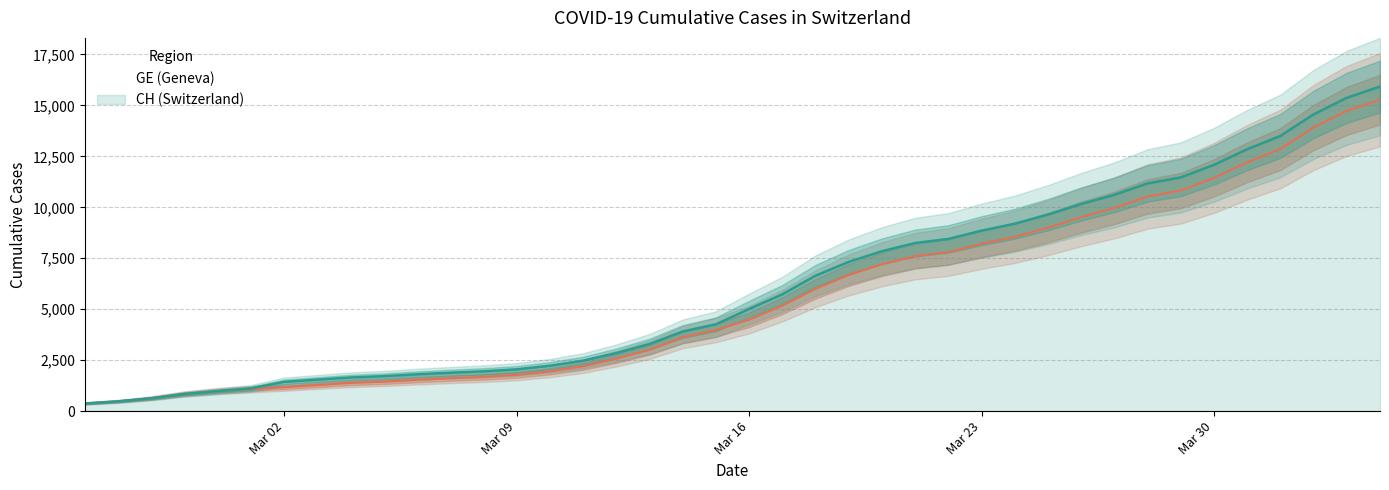

How many data points in CH are less than 5012?

20